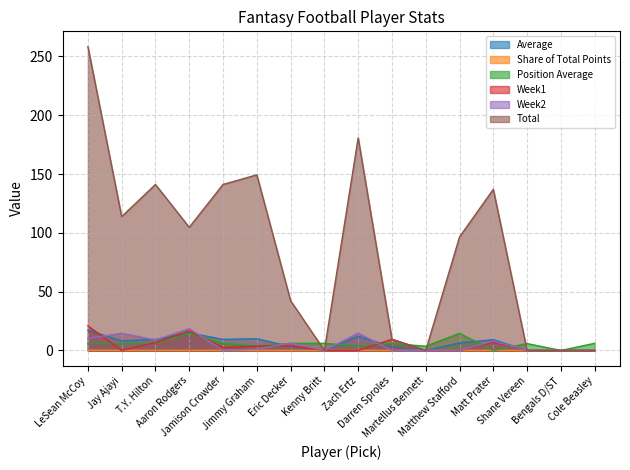

What is the spread (max minus min) of values at Kenny Britt?

6.1